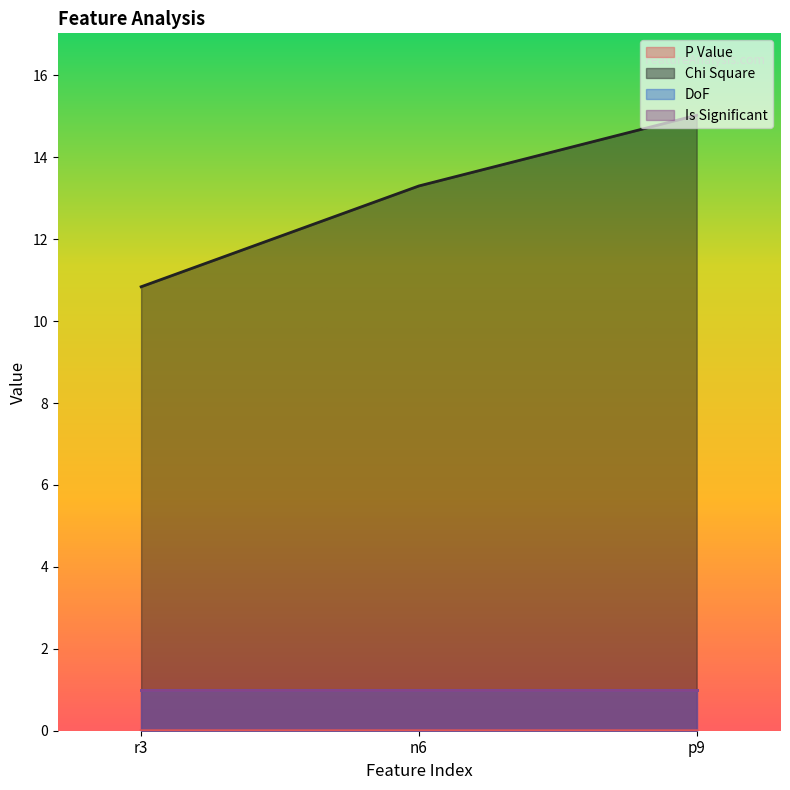

At how many categories does at least one series exceed 7?

3